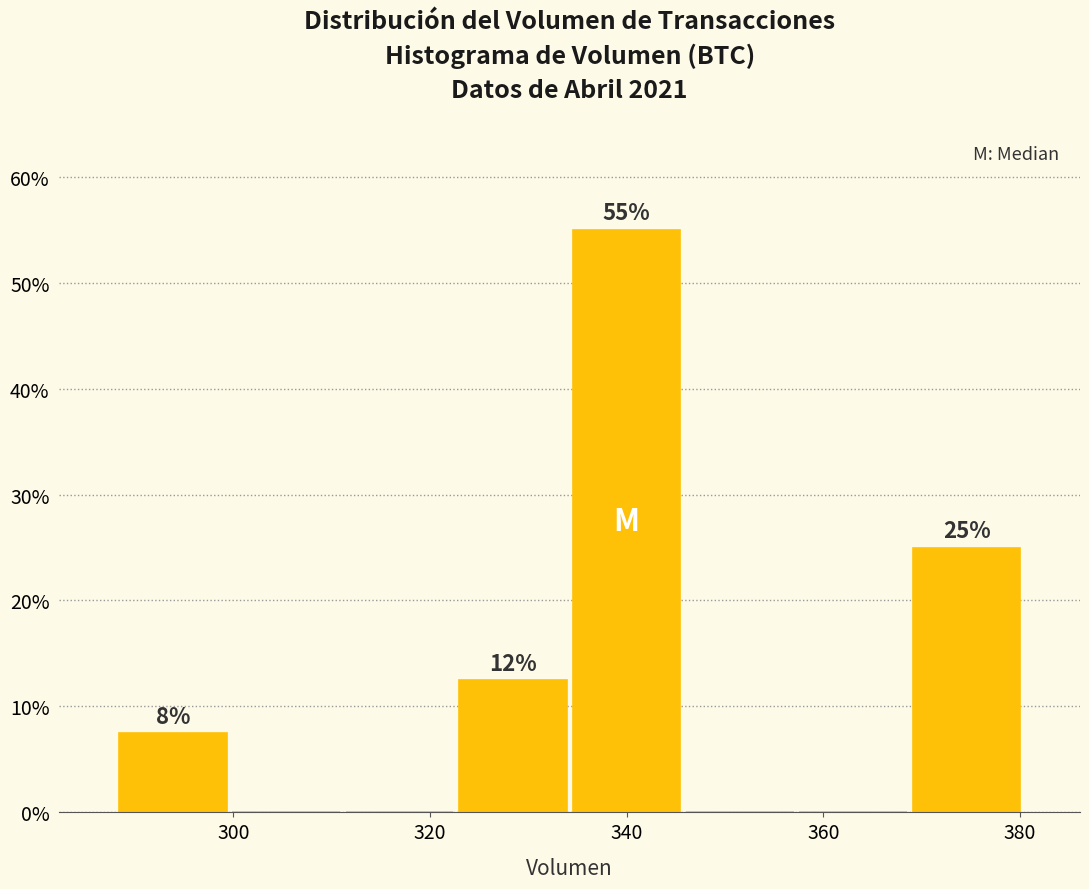

Over which range of the x-axis is the bar tallest?

334 to 346